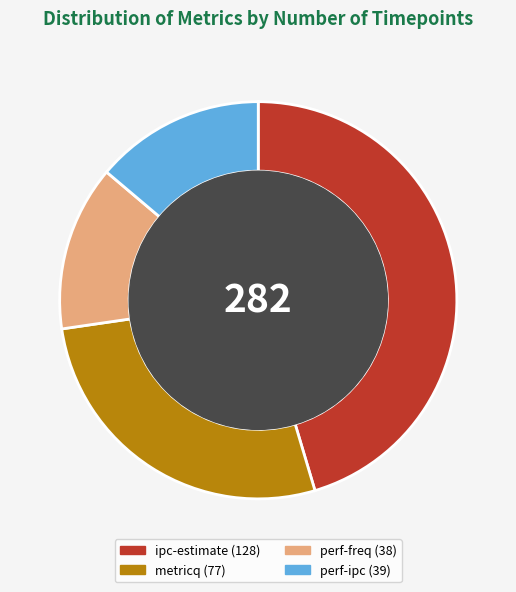

How many slices are in this pie chart?

4